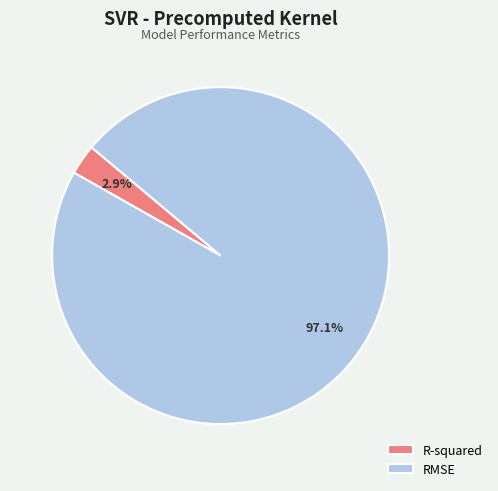

Which slice is the smallest?

R-squared